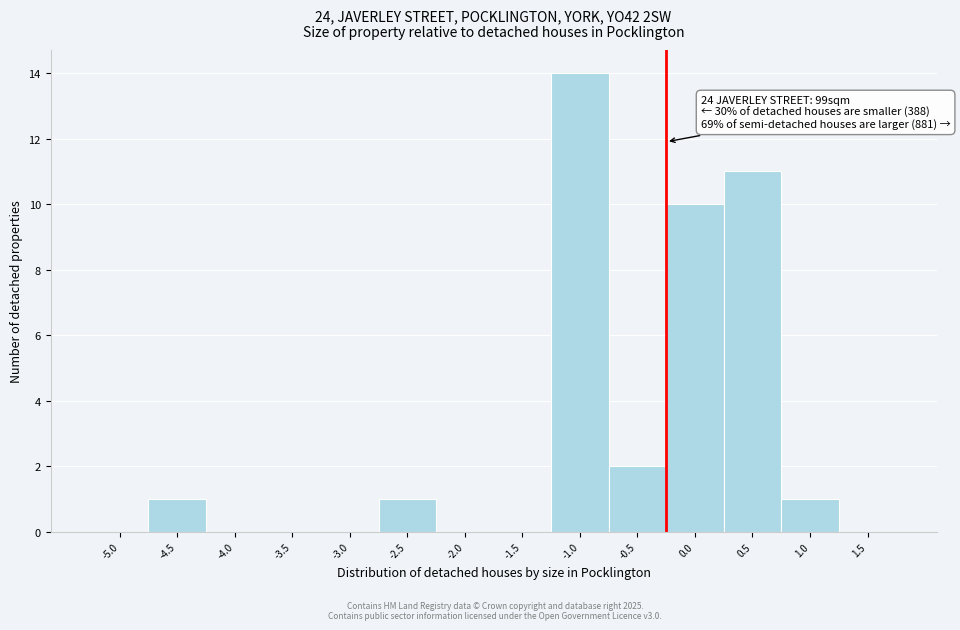

Reading left to right, list all the values displayed in this chart.

-5.0=0	-4.5=1	-4.0=0	-3.5=0	-3.0=0	-2.5=1	-2.0=0	-1.5=0	-1.0=14	-0.5=2	0.0=10	0.5=11	1.0=1	1.5=0